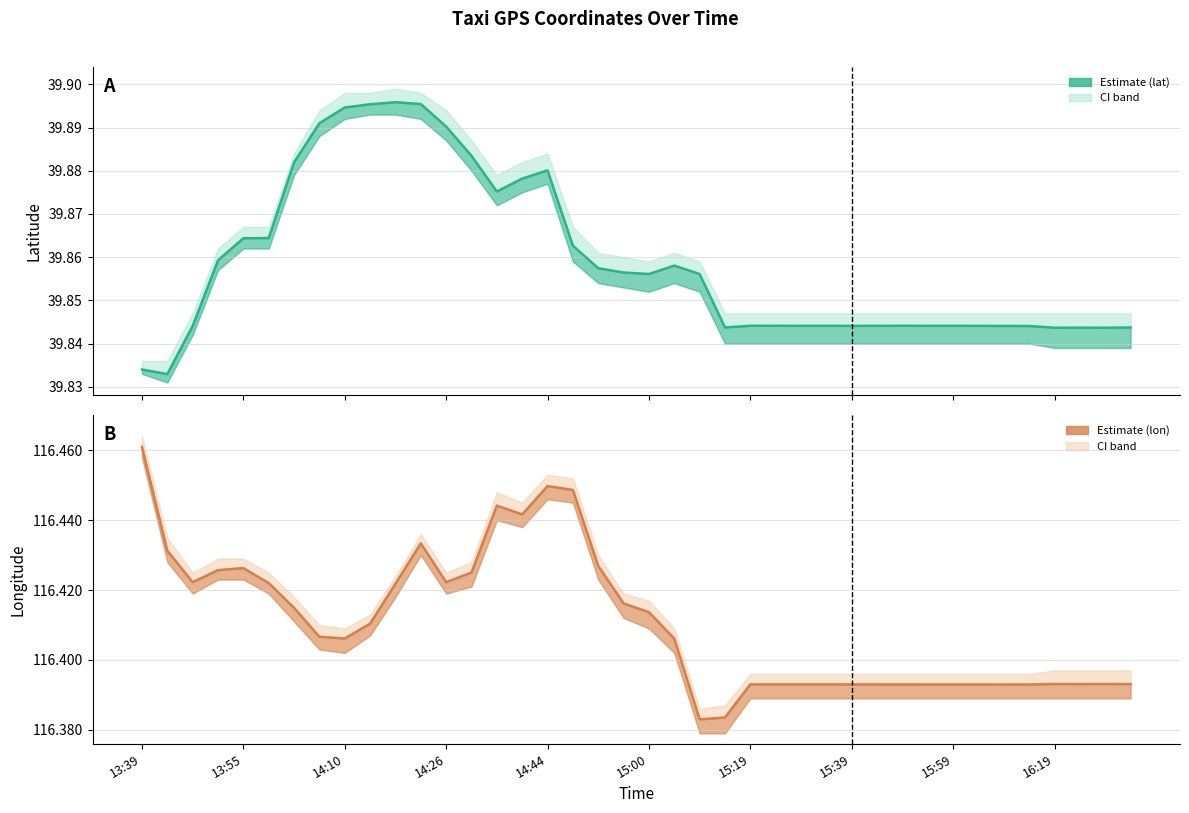

Count the lat values in the range 39 to 40.

40